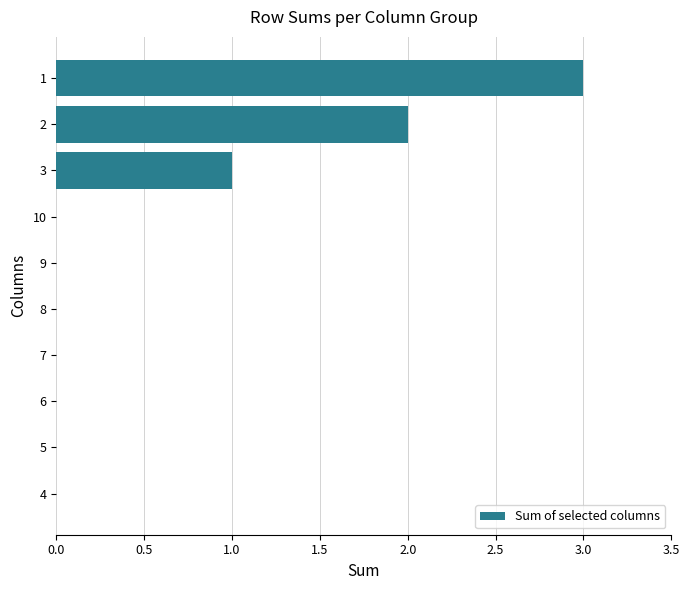

Does the chart contain stacked bars?

No